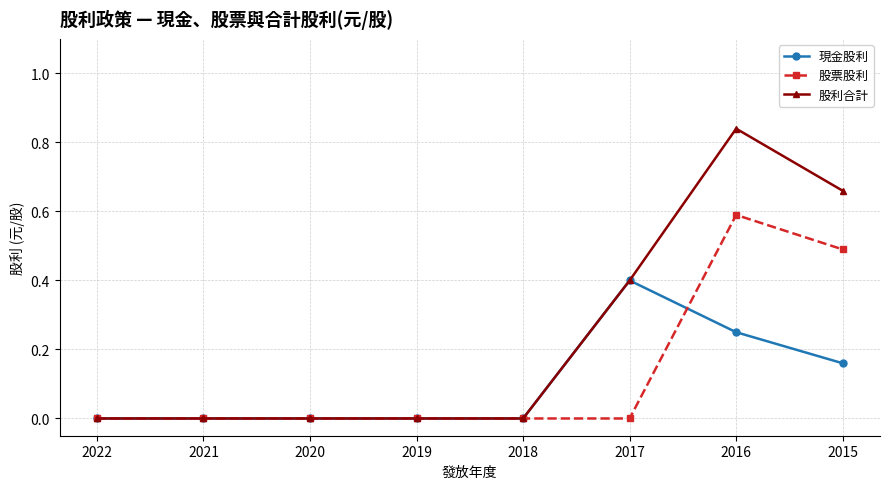

True or false: 現金股利 has more than 0 interior local peaks.

True